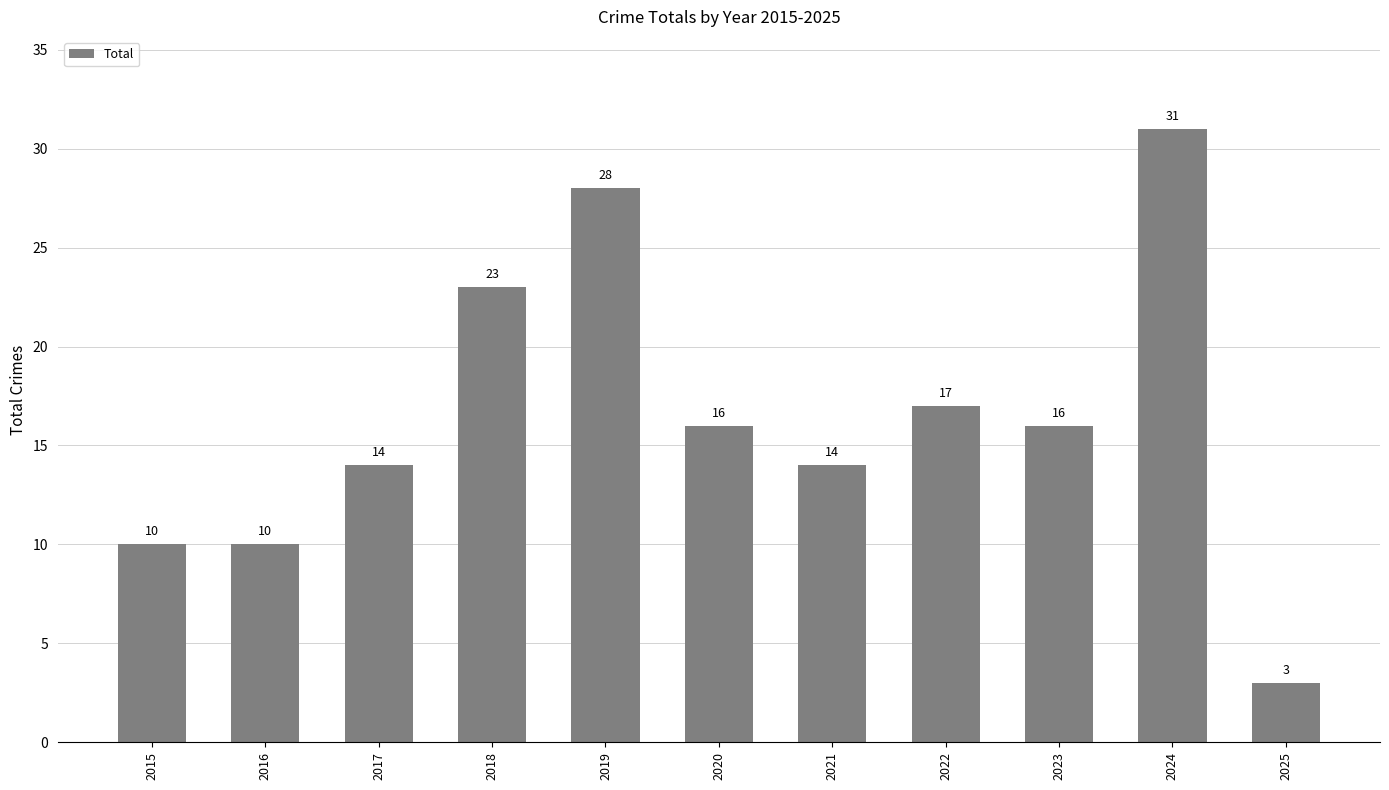

Reading left to right, list all the values displayed in this chart.

2015=10	2016=10	2017=14	2018=23	2019=28	2020=16	2021=14	2022=17	2023=16	2024=31	2025=3